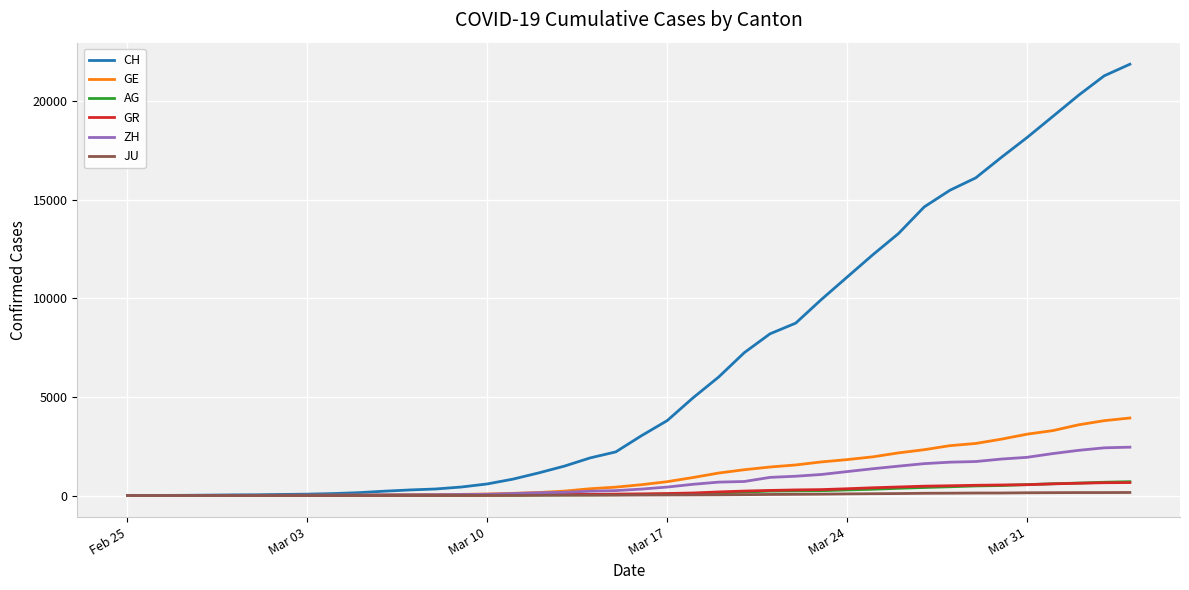

Which series has the largest range (max minus min)?

CH